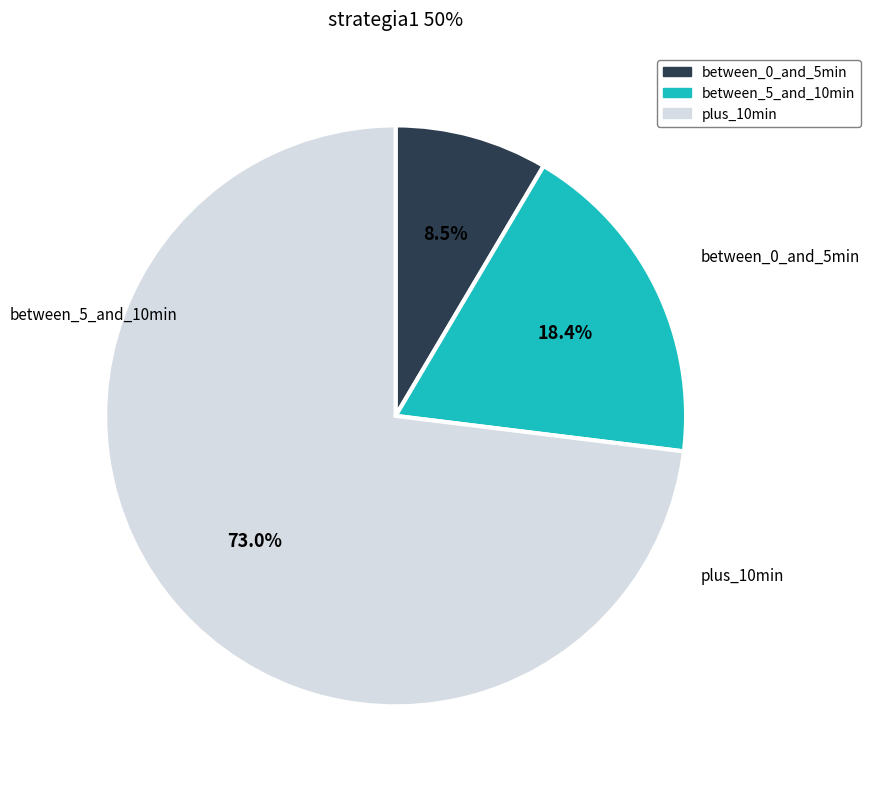

Is there a majority slice in this chart?

Yes